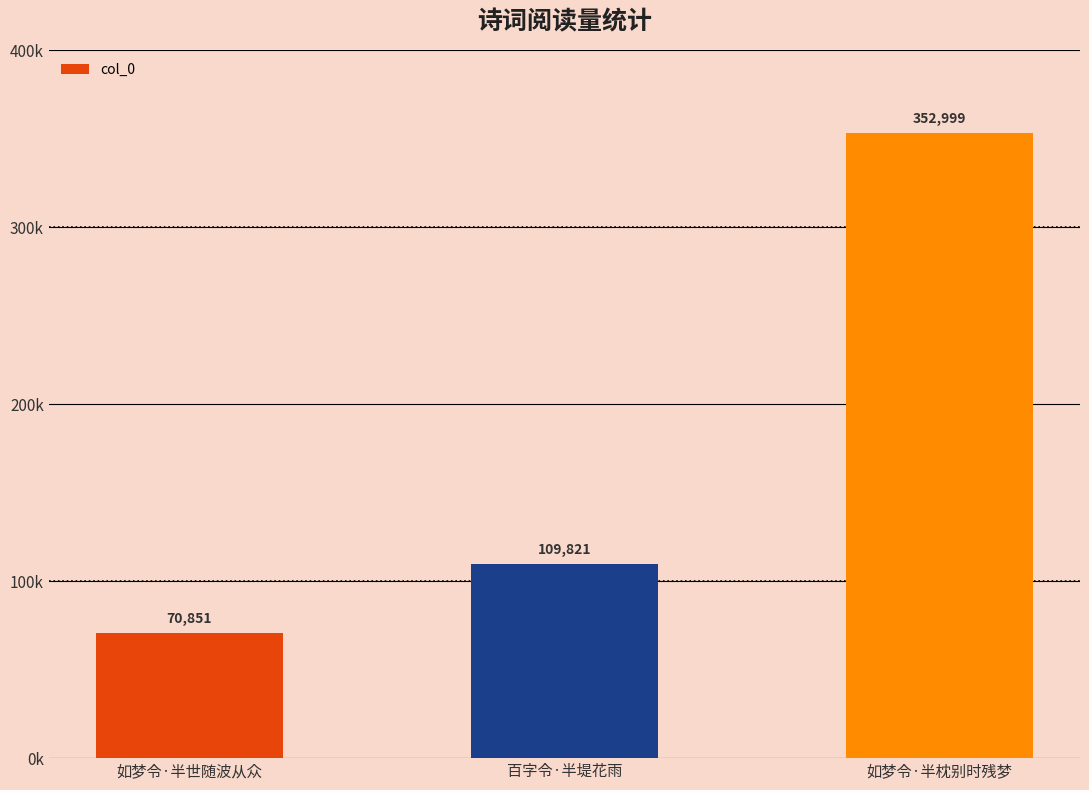

Are the bars horizontal?

No